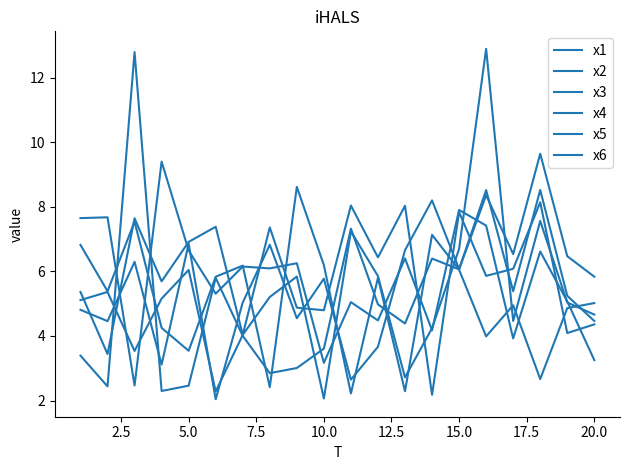

Does the chart display data point markers on the line(s)?

No